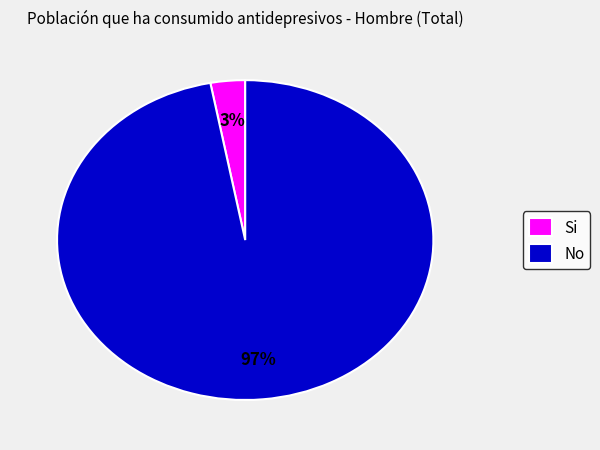

Which has a higher value, No or Si?

No